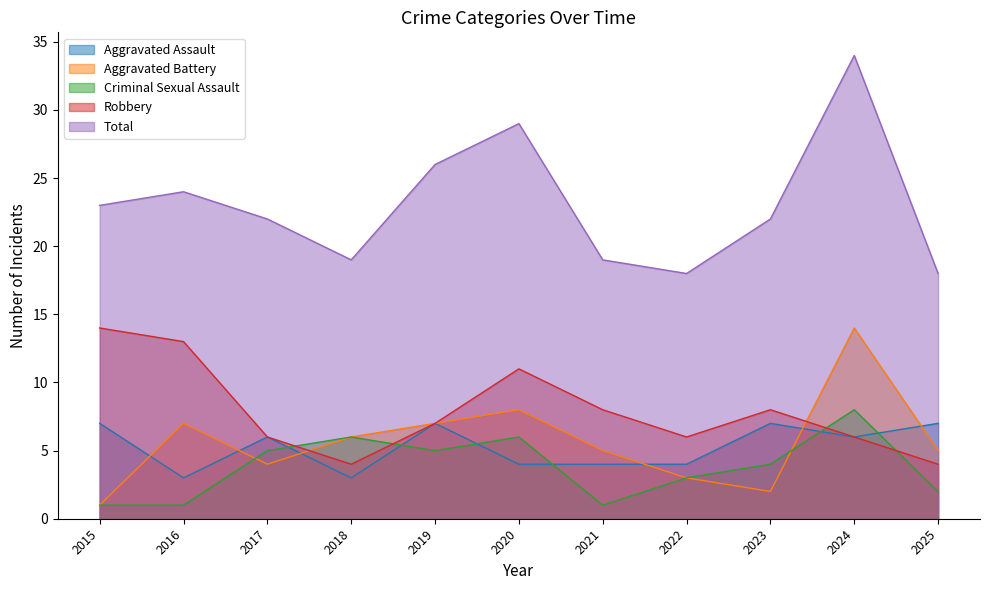

True or false: Criminal Sexual Assault and Aggravated Battery cross at least once.

True